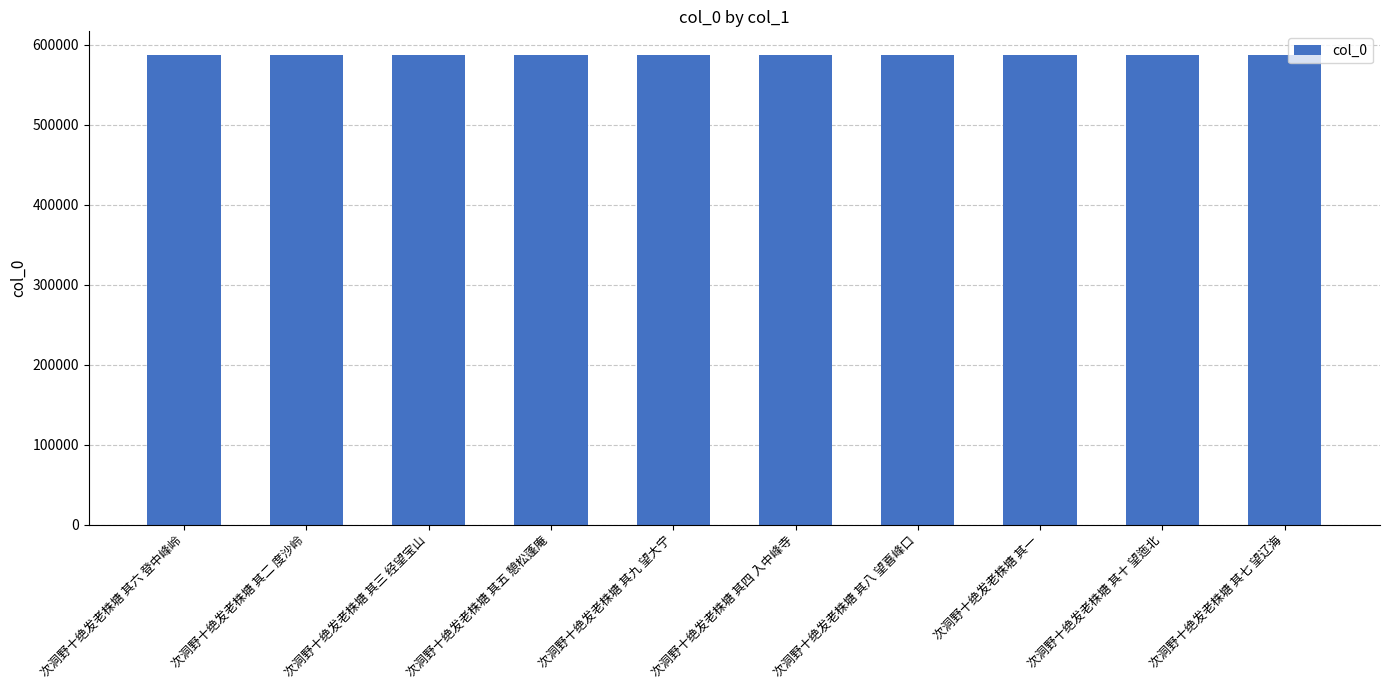

Count the values in the range 587613 to 587618.

6